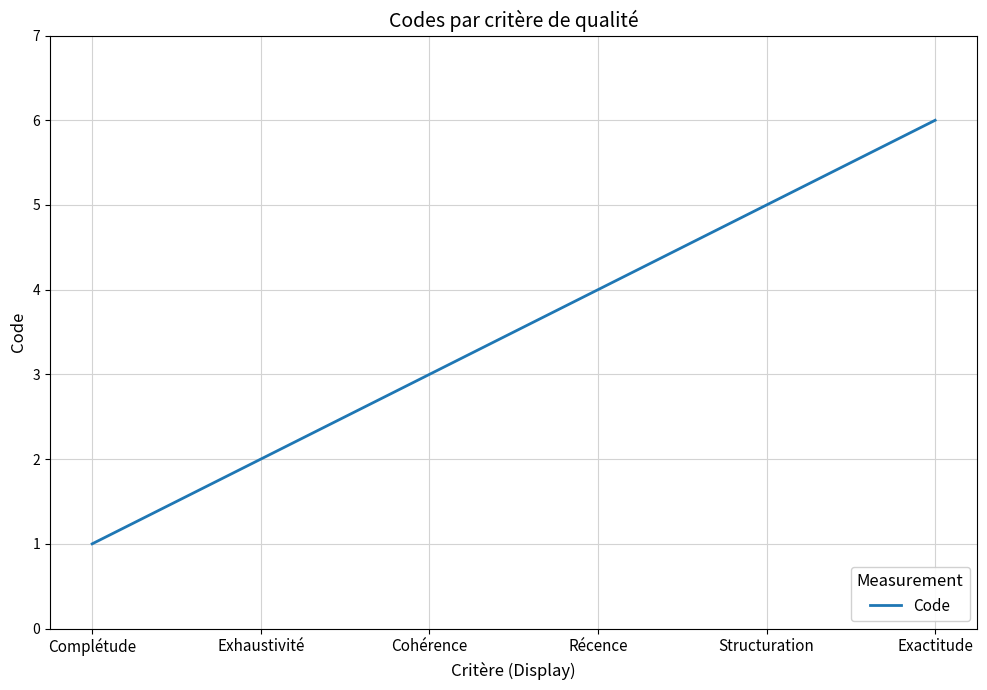

Rank the categories by value from lowest to highest.

Complétude, Exhaustivité, Cohérence, Récence, Structuration, Exactitude